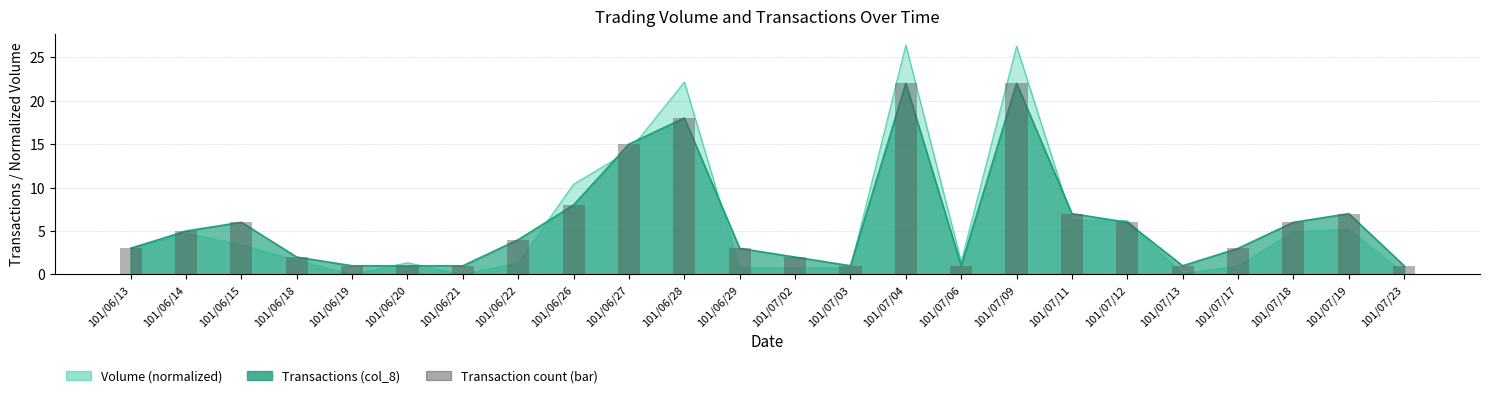

The chart shows a value of 32 at 101/07/09. True or false?

False